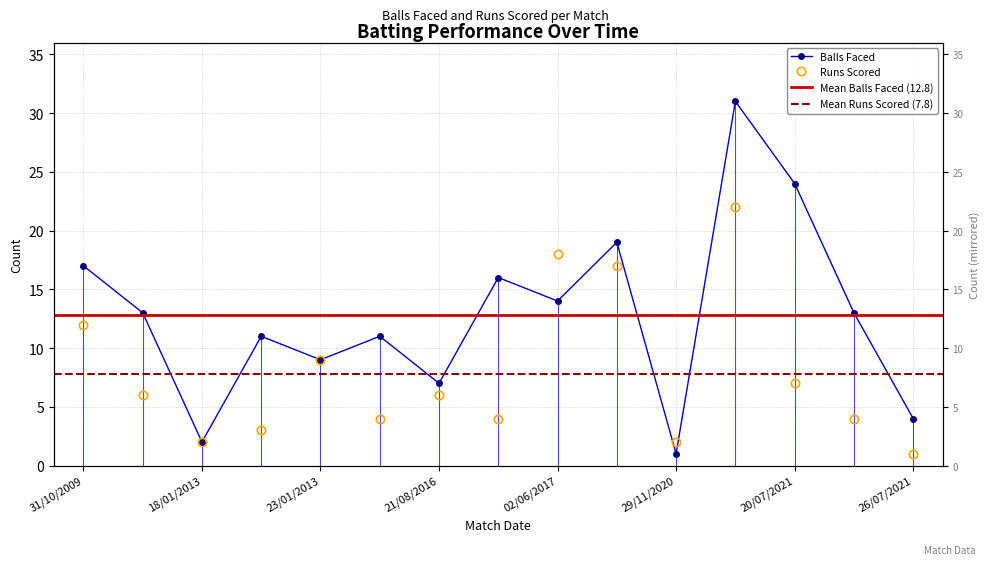

List the series in order of their peak value, lowest first.

RUNS_SCORED, BALLS_FACED